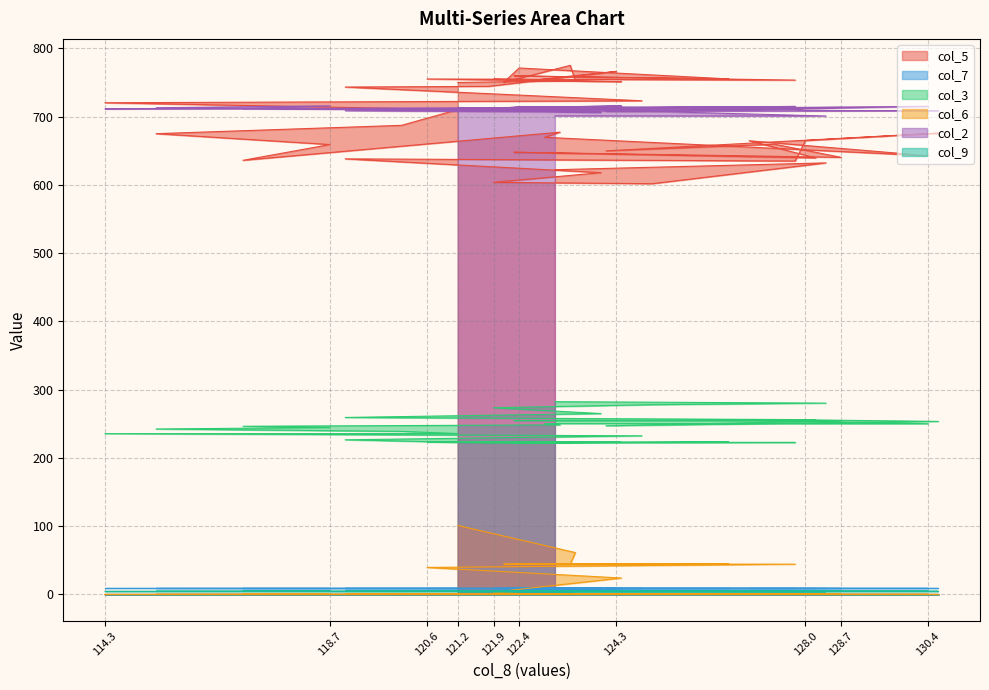

Between 119.0 and 122.9, which is larger?

122.9